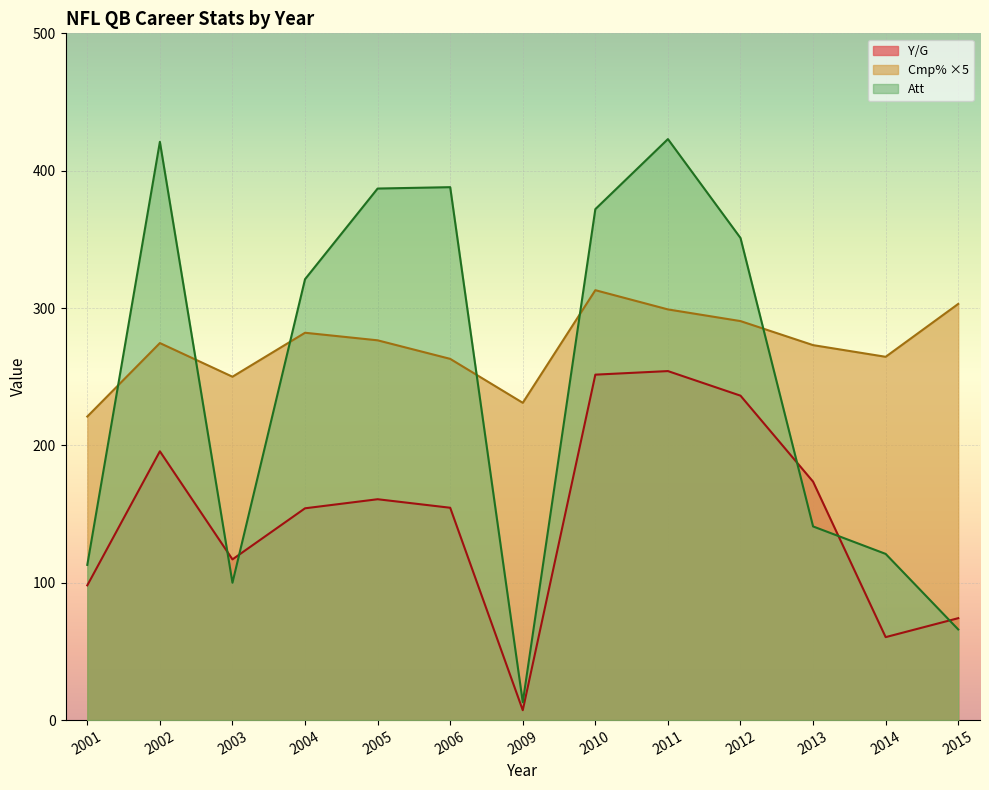

How many values in the Cmp% series exceed 274?

7